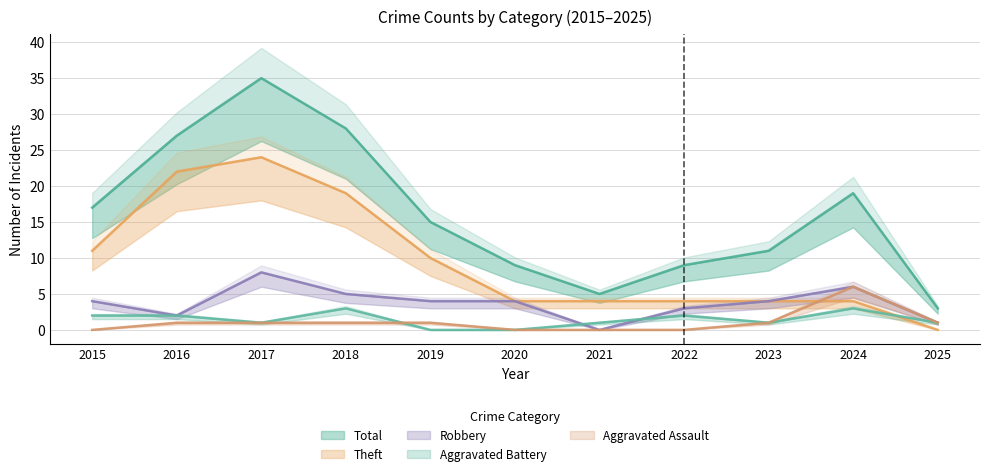

True or false: Aggravated Battery has a value of -2 at 2019.

False